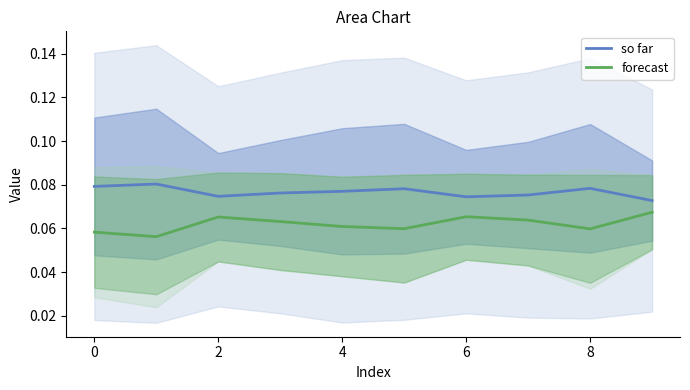

Is it true that so far equals 0.1 at 2?

False